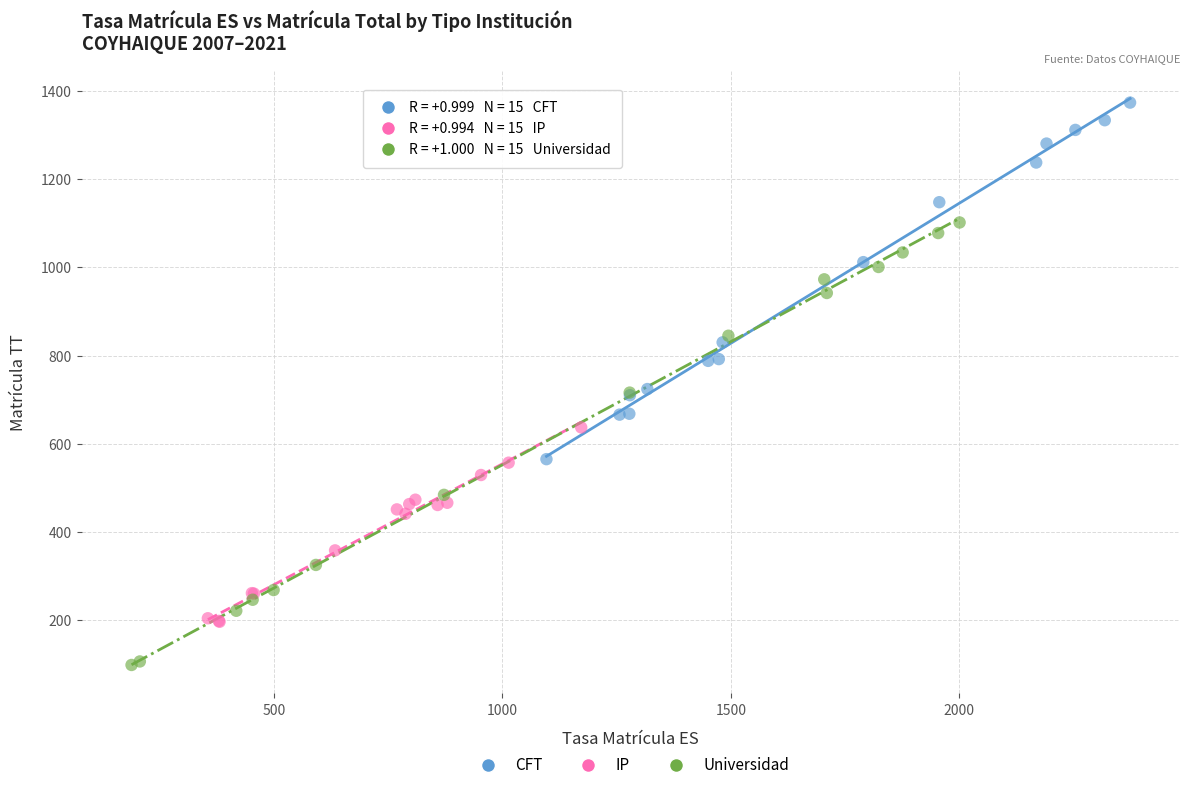

Which series reaches the maximum Y coordinate?

CFT